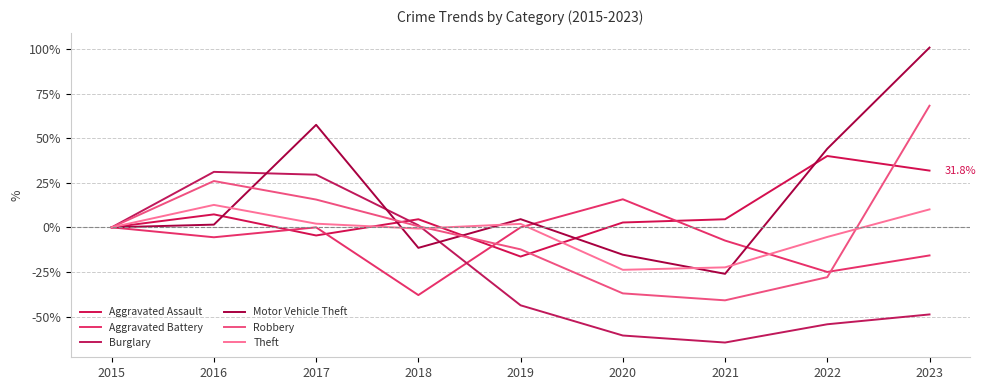

What is the maximum value shown in the chart?

100.8